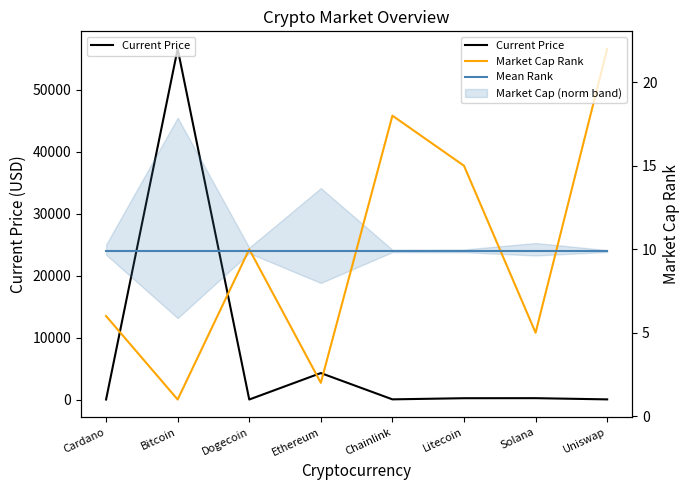

The value of Market Cap Rank at Cardano is 10.0. True or false?

False